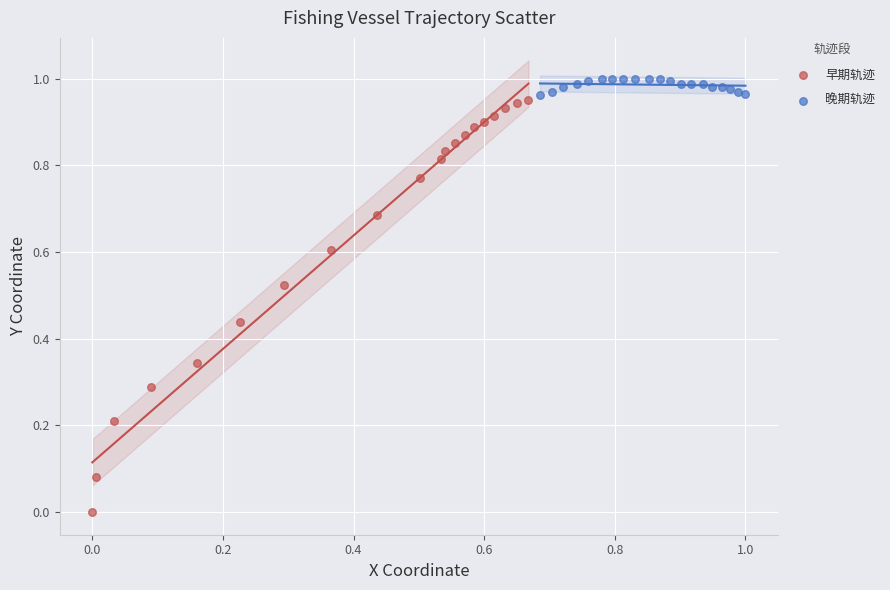

Which series has the widest spread of Y values?

早期轨迹